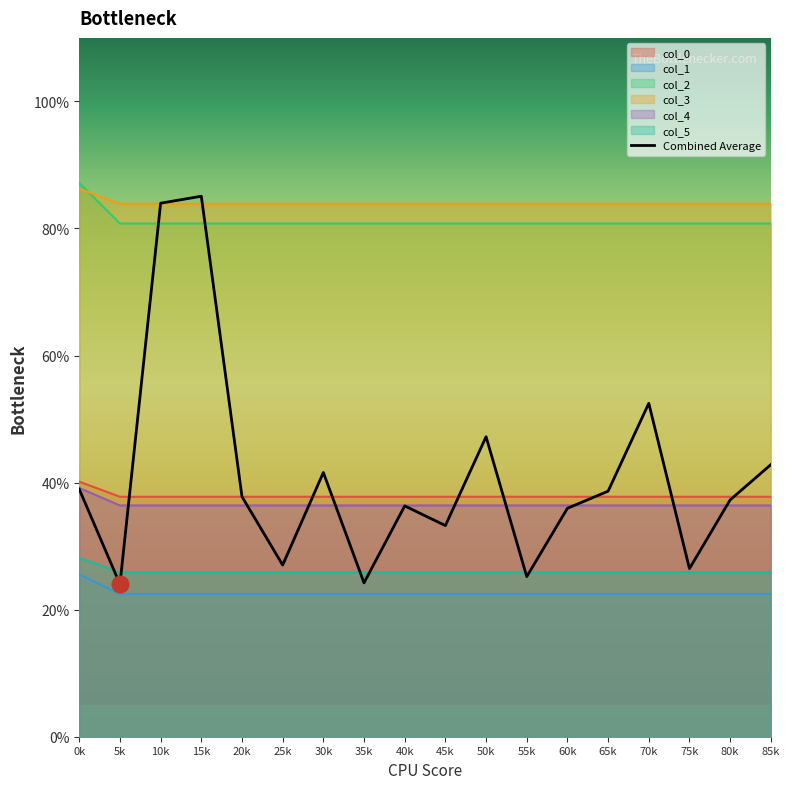

At how many categories does at least one series exceed 57?

18